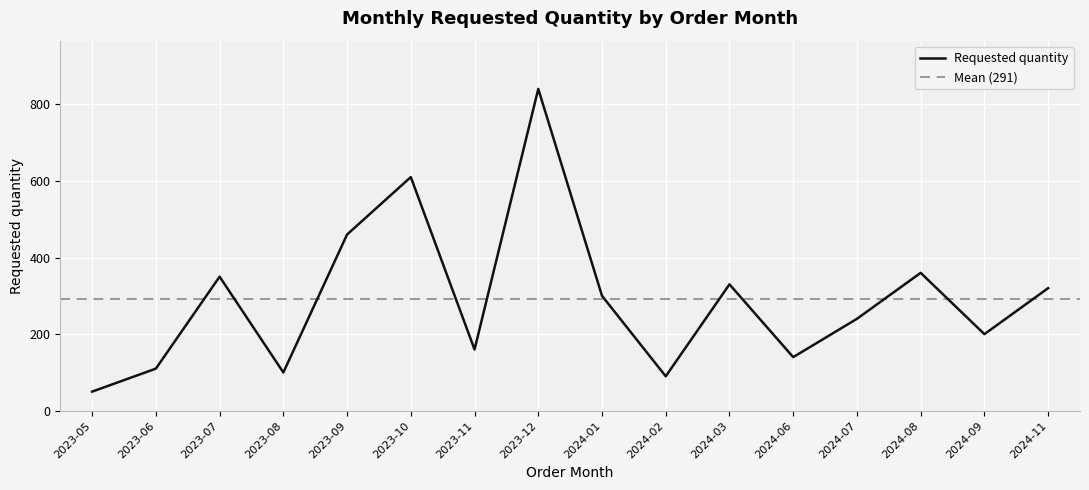

Reading right to left, list all the values displayed in this chart.

320	200	360	240	140	330	90	300	840	160	610	460	100	350	110	50